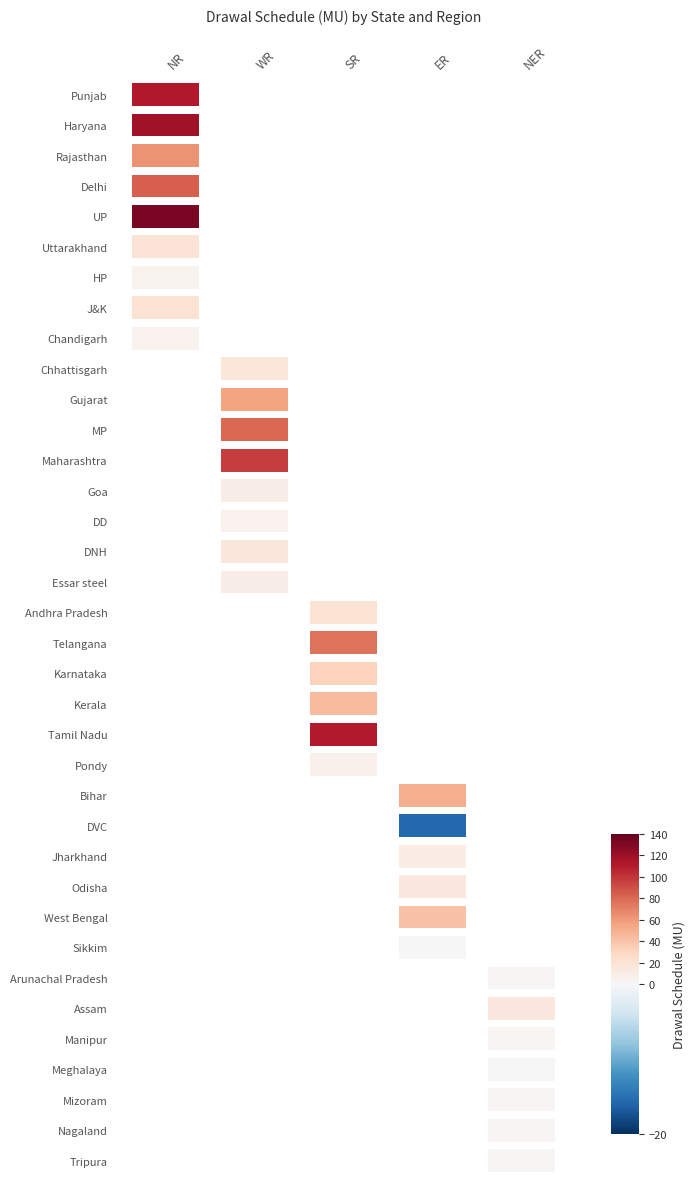

Which series has the widest spread of values?

NR